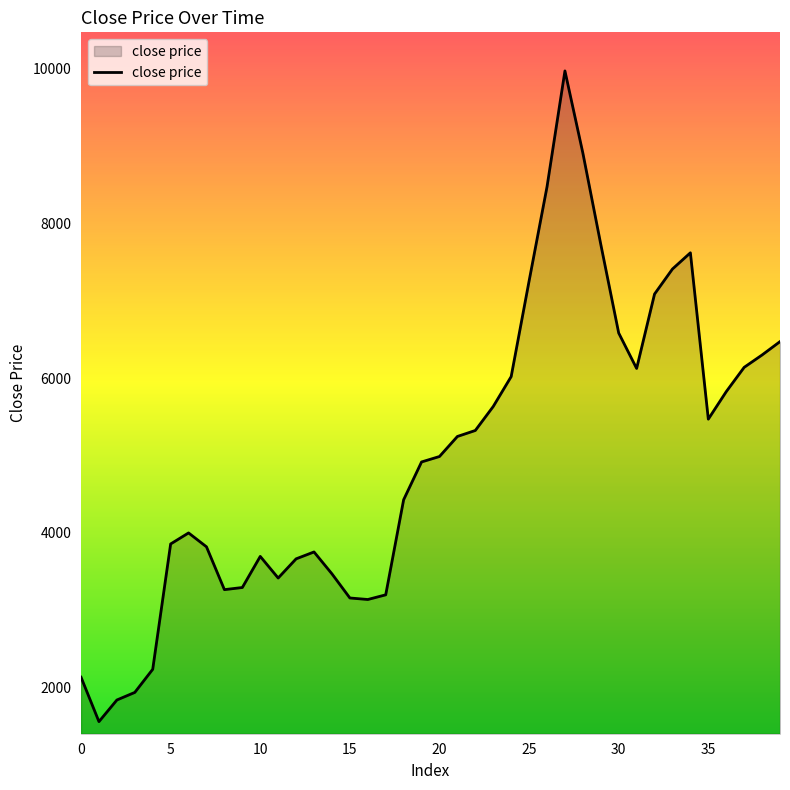

What is the greatest value displayed?

9966.8